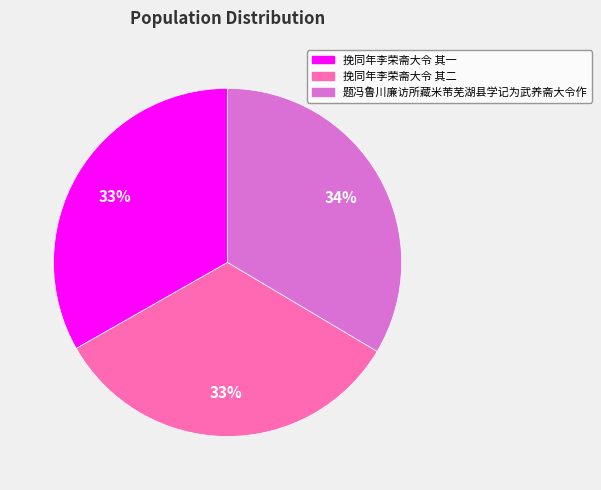

Approximately how many times larger is the value at 挽同年李荣斋大令 其一 compared to 挽同年李荣斋大令 其二?

1.0